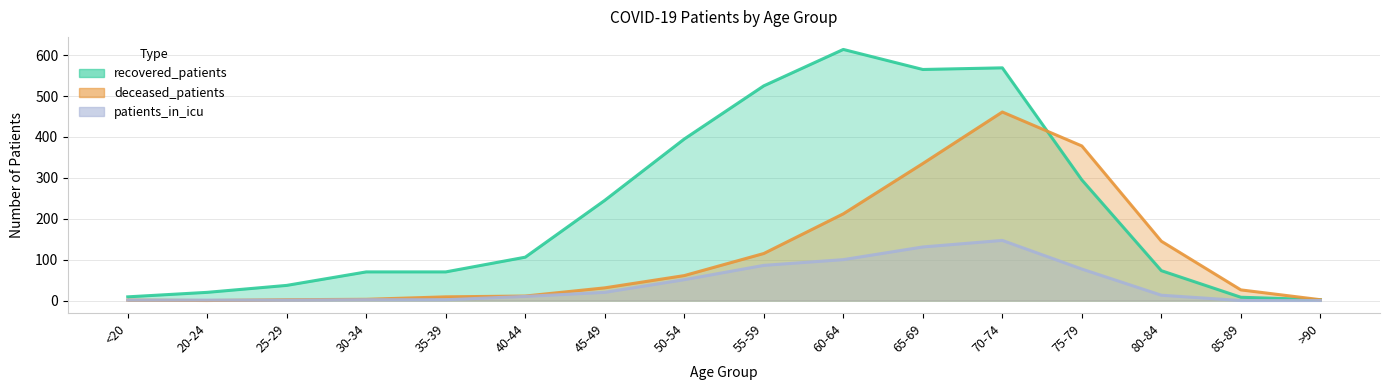

Reading left to right, list all the values displayed in this chart.

recovered_patients: 9	20	37	70	70	106	245	395	525	614	565	569	295	73	8	2
deceased_patients: 1	0	2	3	9	11	31	61	115	212	335	461	378	145	26	2
patients_in_icu: 1	1	1	2	2	10	20	51	86	100	131	147	77	13	0	0